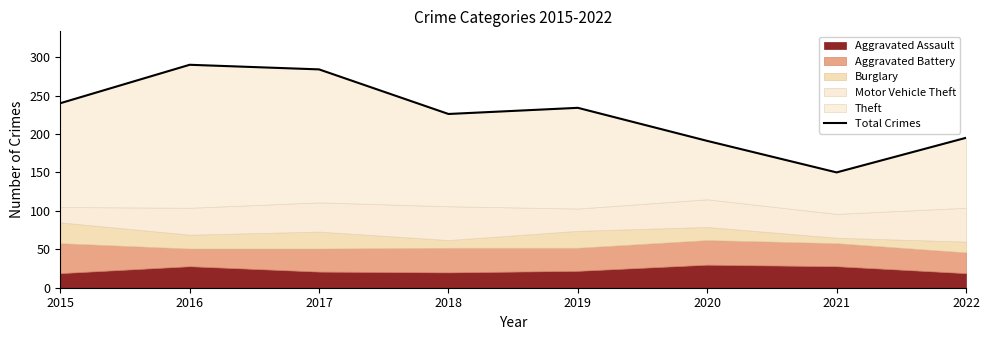

How many interior local valleys (lower than both neighbors) does the data have?

2